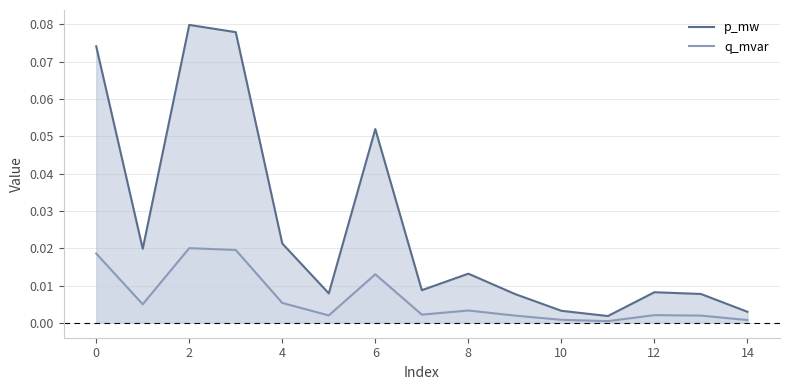

List the series in order of their peak value, lowest first.

q_mvar, p_mw